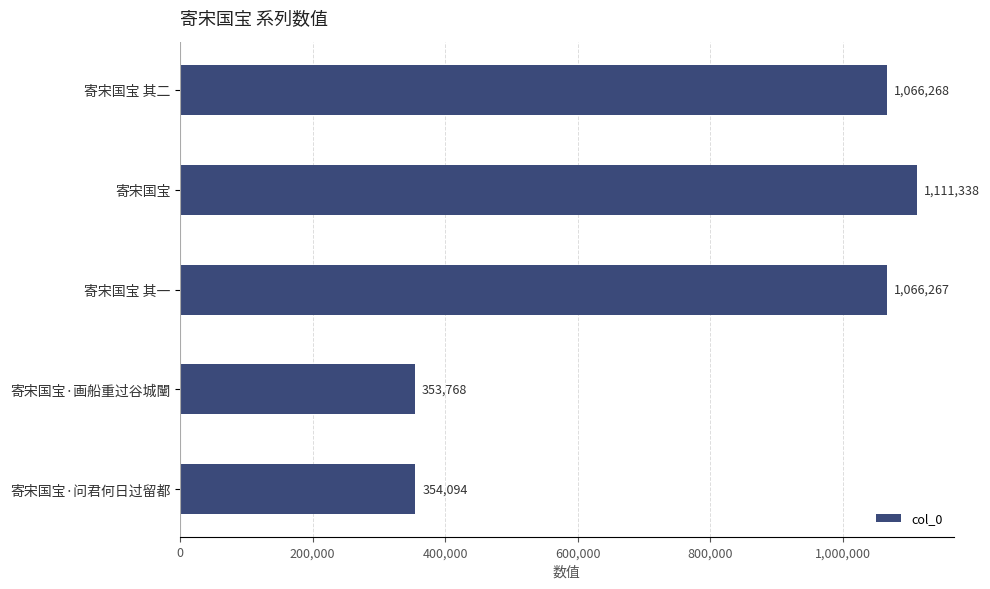

Which label corresponds to the largest value in the chart?

寄宋国宝